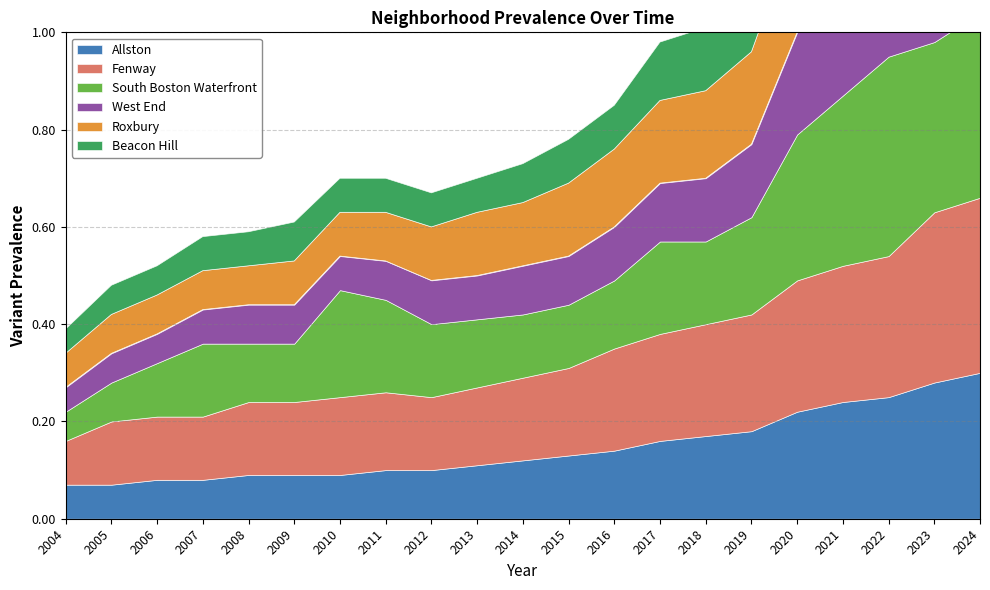

What are all the series names shown in the legend?

Allston, Fenway, South Boston Waterfront, West End, Roxbury, Beacon Hill